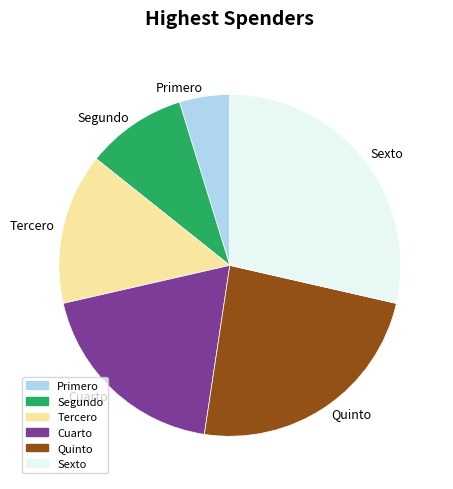

How many segments does this pie chart have?

6